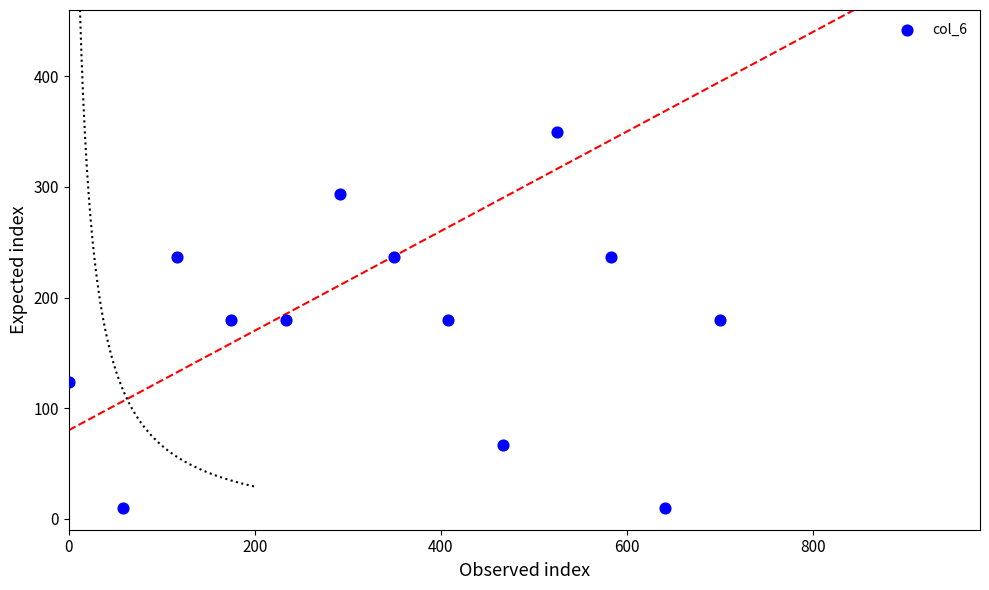

What is the range of X values (max minus min)?

700.0